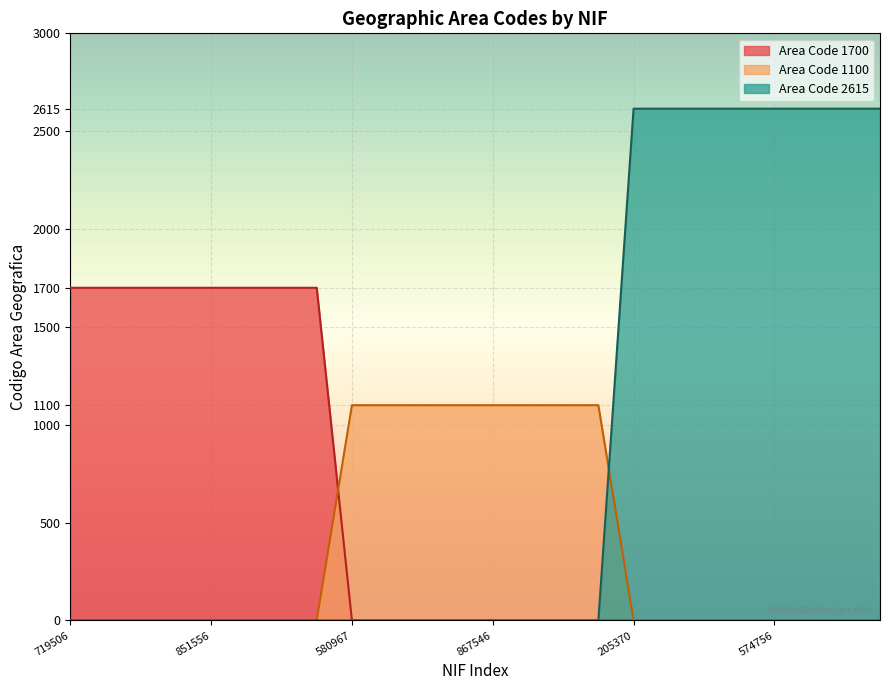

Which series has the largest range (max minus min)?

Area Code 2615